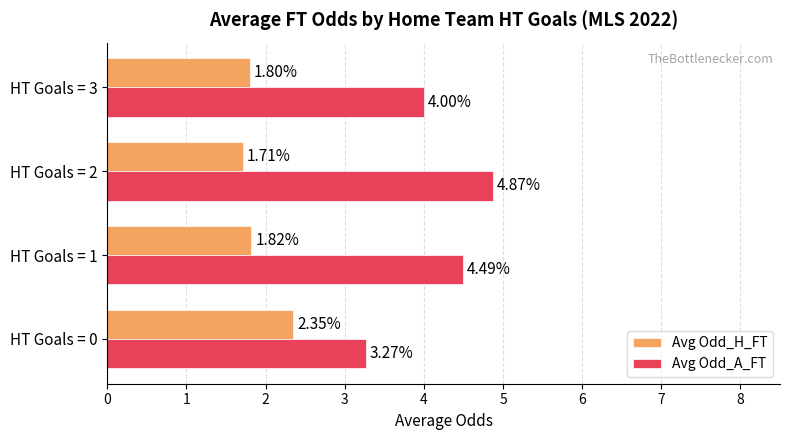

List the series in order of their peak value, lowest first.

Avg Odd_H_FT, Avg Odd_A_FT